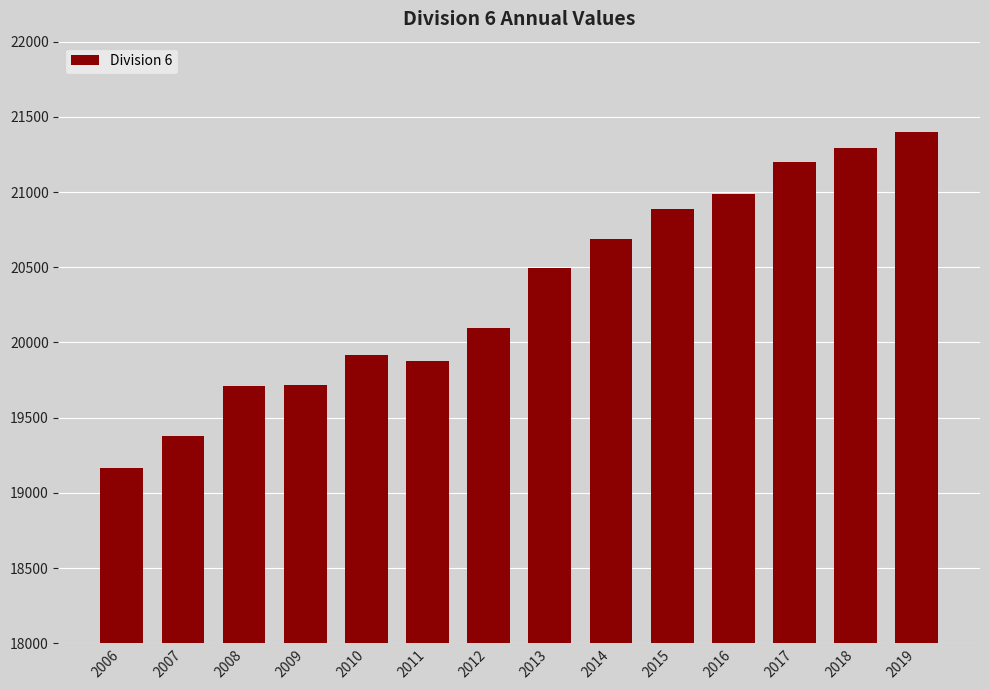

Is it true that the value at 2016 is 8604.0?

False